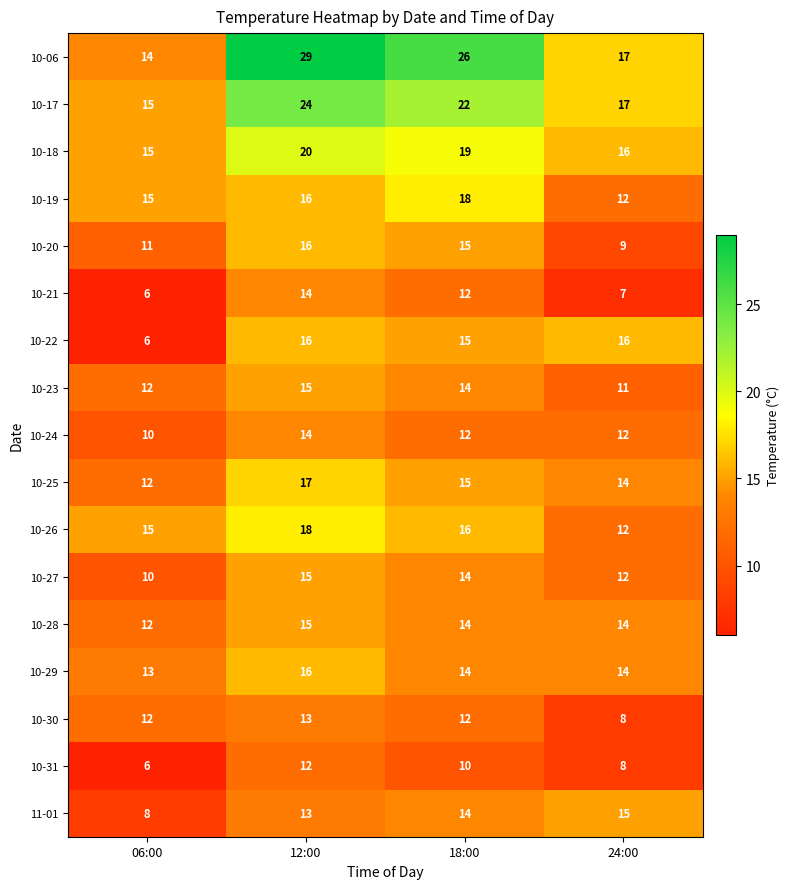

What is the lowest value of the 10-21 series?

6